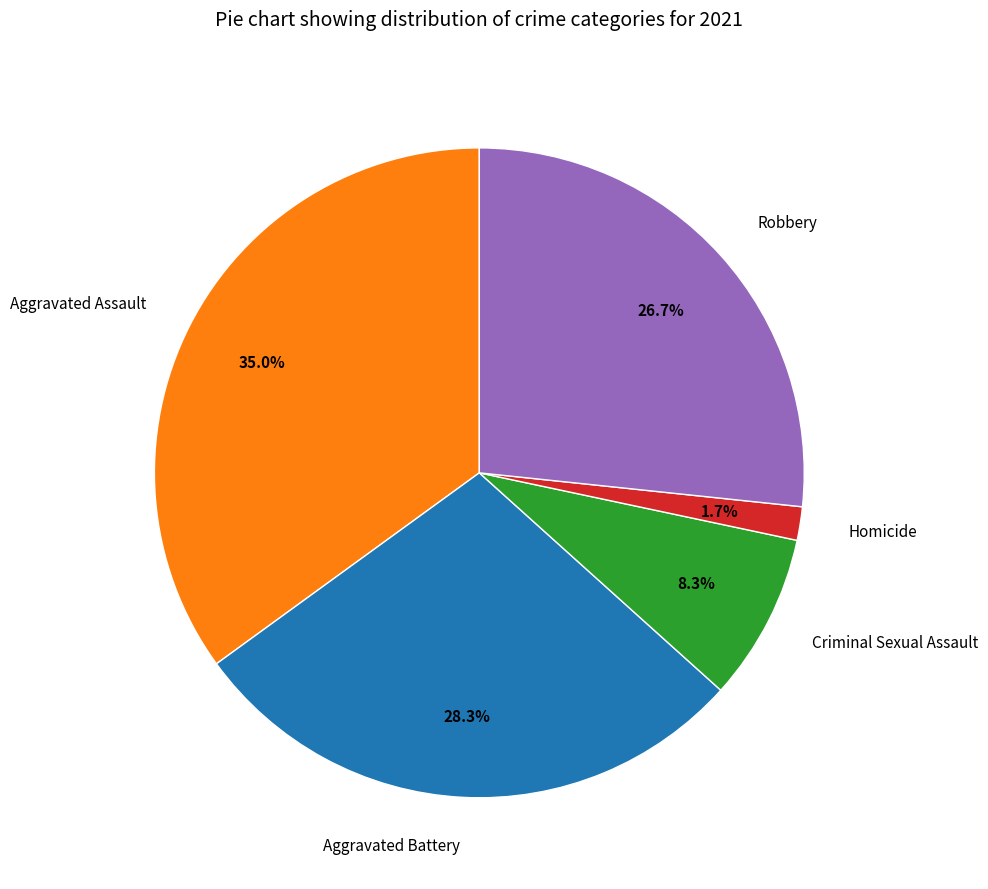

Combined, do Homicide and Aggravated Battery account for over 50%?

No